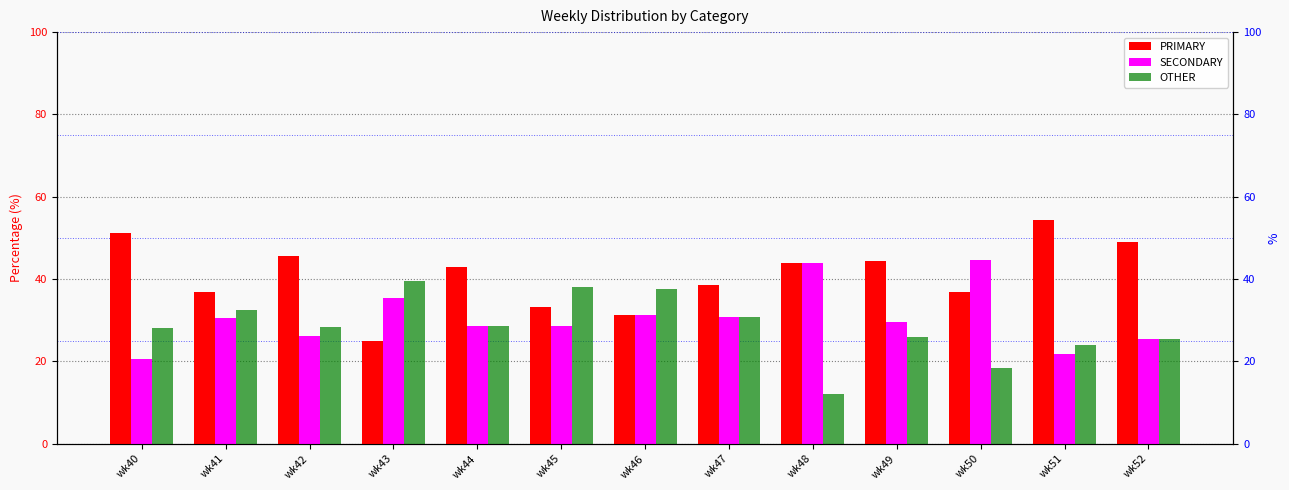

Reading left to right, extract all data points from this chart.

PRIMARY: wk40=51.3	wk41=37.0	wk42=45.7	wk43=25.0	wk44=42.9	wk45=33.3	wk46=31.2	wk47=38.5	wk48=44.0	wk49=44.4	wk50=36.8	wk51=54.3	wk52=48.9
SECONDARY: wk40=20.5	wk41=30.4	wk42=26.1	wk43=35.4	wk44=28.6	wk45=28.6	wk46=31.2	wk47=30.8	wk48=44.0	wk49=29.6	wk50=44.7	wk51=21.7	wk52=25.5
OTHER: wk40=28.2	wk41=32.6	wk42=28.3	wk43=39.6	wk44=28.6	wk45=38.1	wk46=37.5	wk47=30.8	wk48=12.0	wk49=25.9	wk50=18.4	wk51=23.9	wk52=25.5